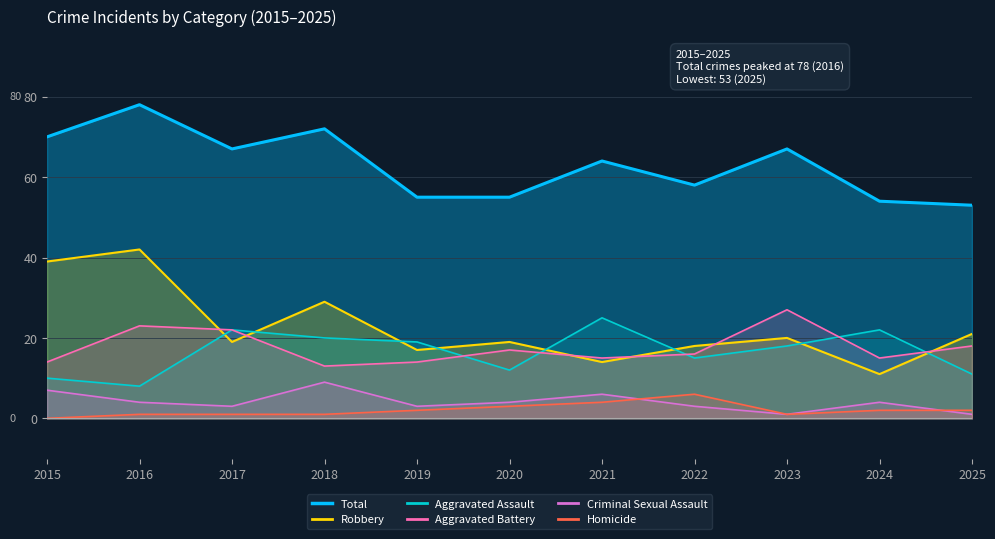

What is the value of the Total point at the 7th from the left?

64